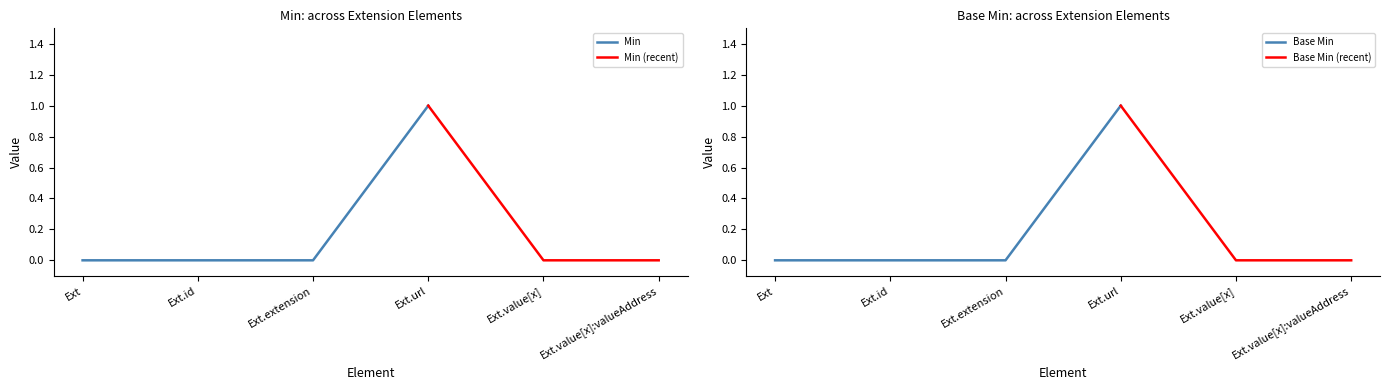

Reading left to right, list all the values displayed in this chart.

Min: Extension=0	Extension.id=0	Extension.extension=0	Extension.url=1	Extension.value[x]=0	Extension.value[x]:valueAddress=0
Base Min: Extension=0	Extension.id=0	Extension.extension=0	Extension.url=1	Extension.value[x]=0	Extension.value[x]:valueAddress=0